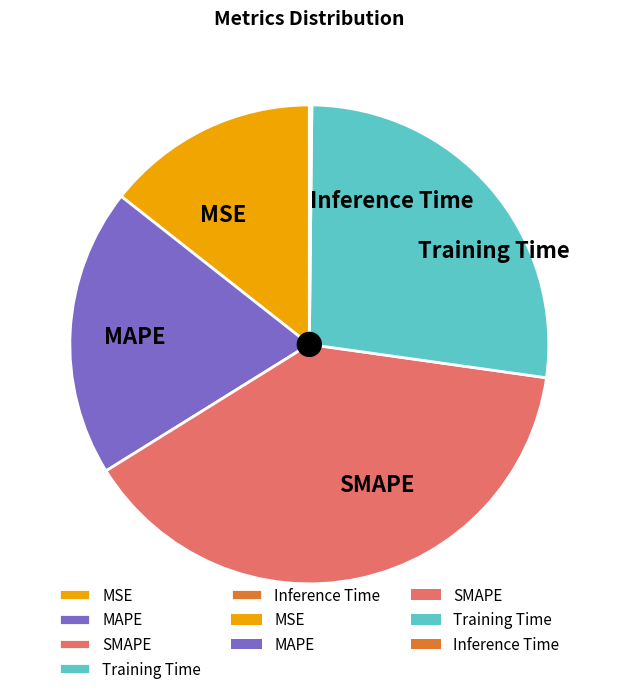

Does SMAPE account for over 50% of the chart?

No